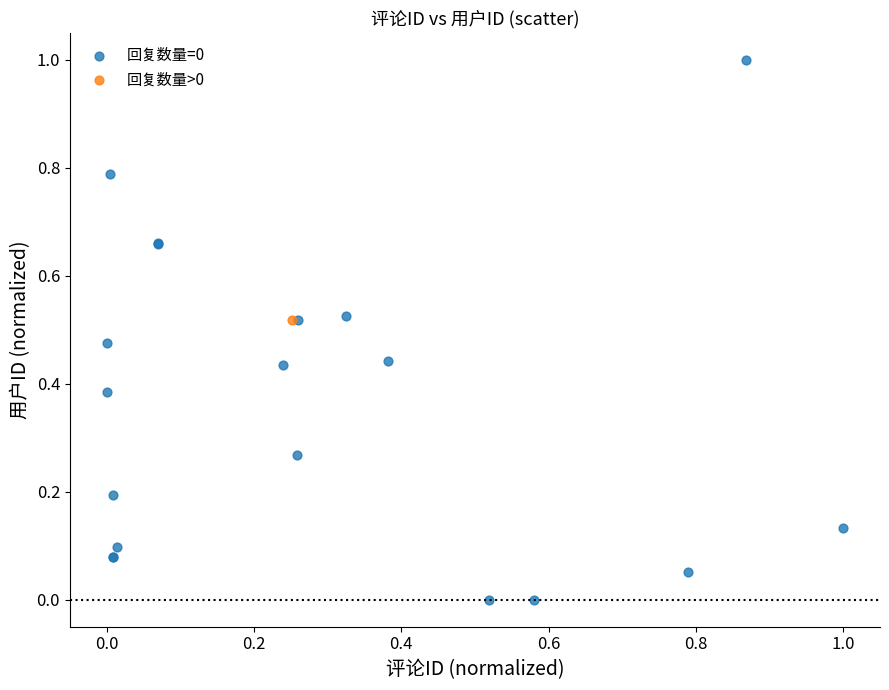

What are all the series names shown in the legend?

回复数量=0, 回复数量>0